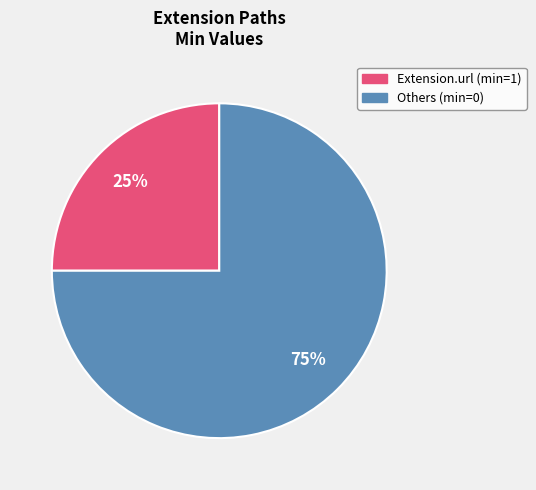

How many segments does this pie chart have?

2